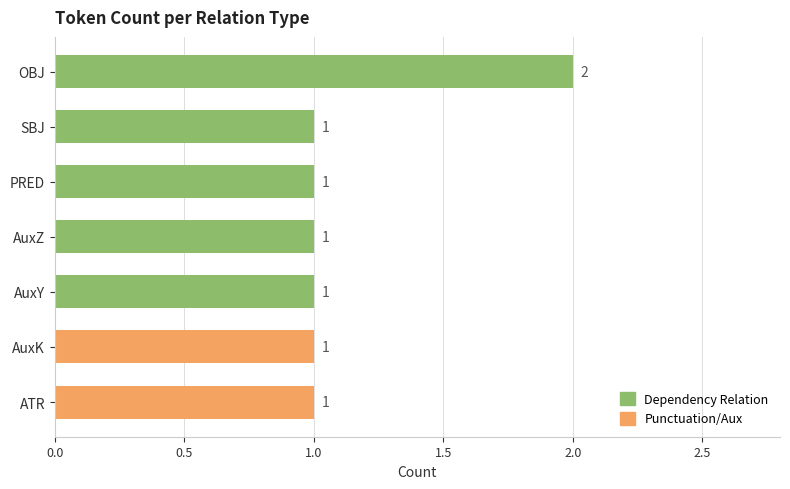

What is the sum of all values?

8